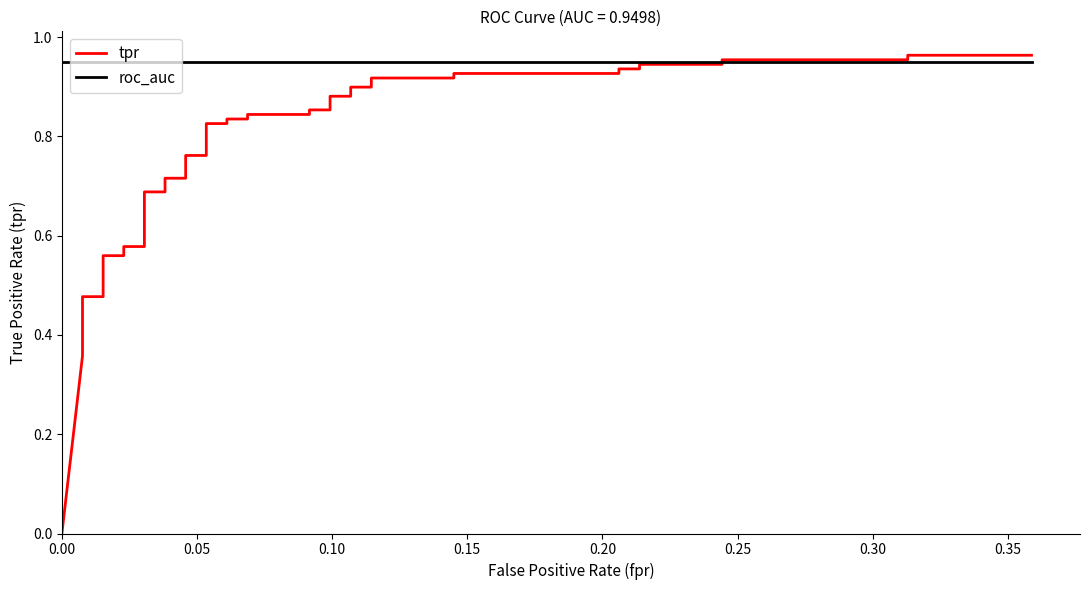

List the series in order of their overall mean, lowest first.

tpr, roc_auc